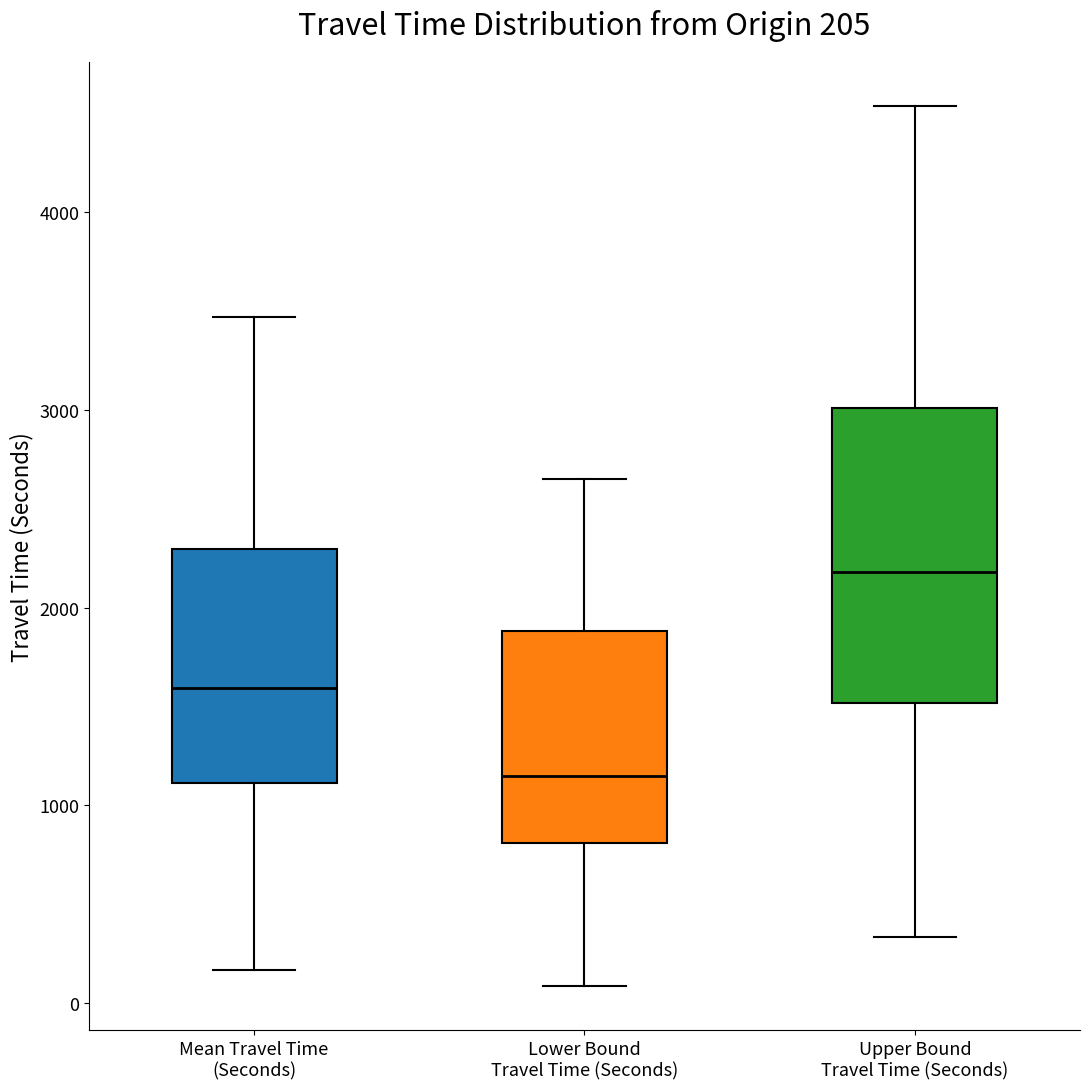

Which box is the tallest, from its lower edge to its upper edge?

Upper Bound Travel Time (Seconds)